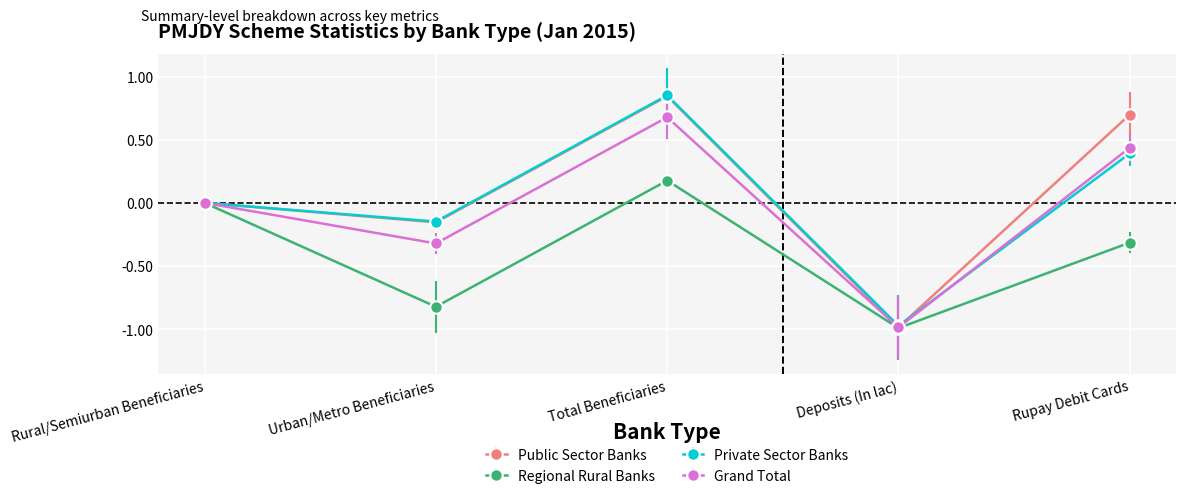

What is the total value across all series at Rupay Debit Cards?

1.2